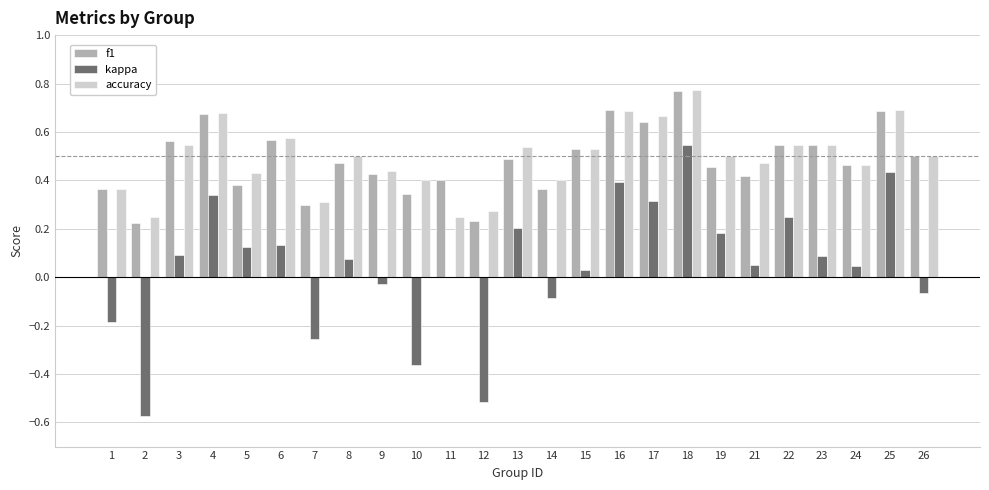

Which category has the highest value in the kappa series?

18